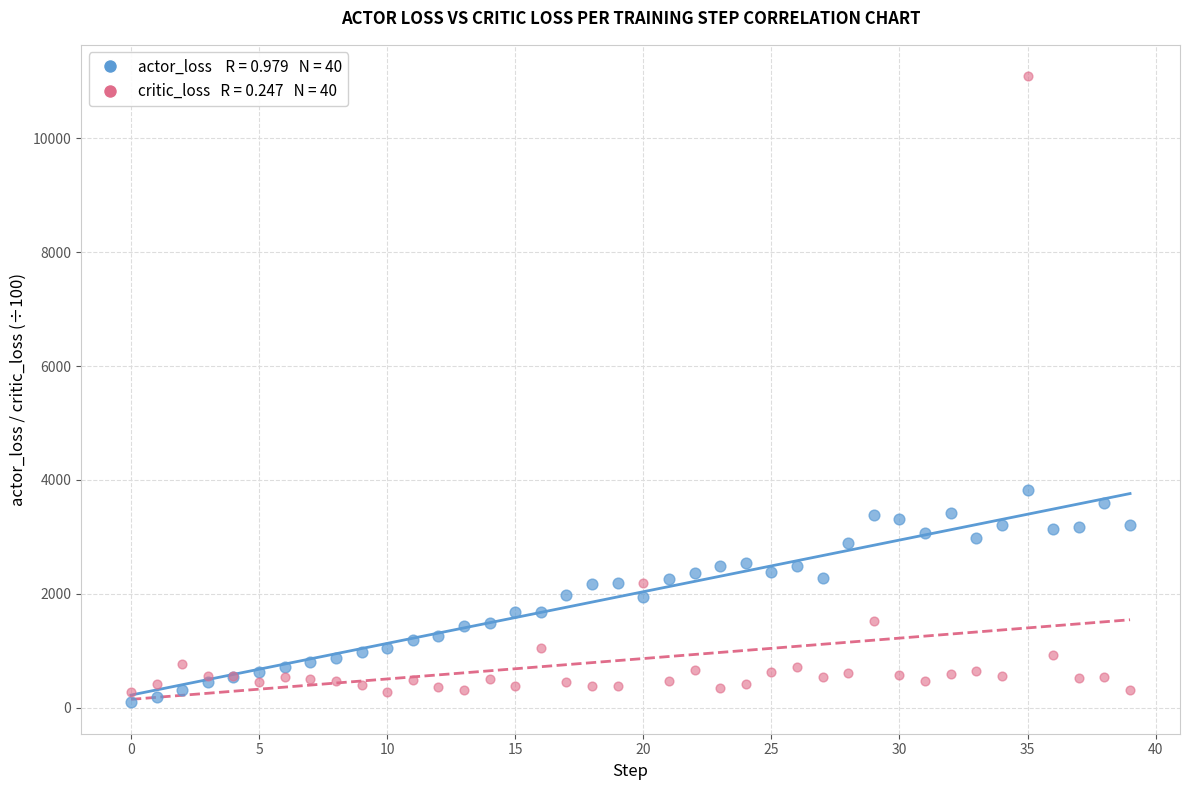

Across all series, what Y value is closest to 5593?

3821.9